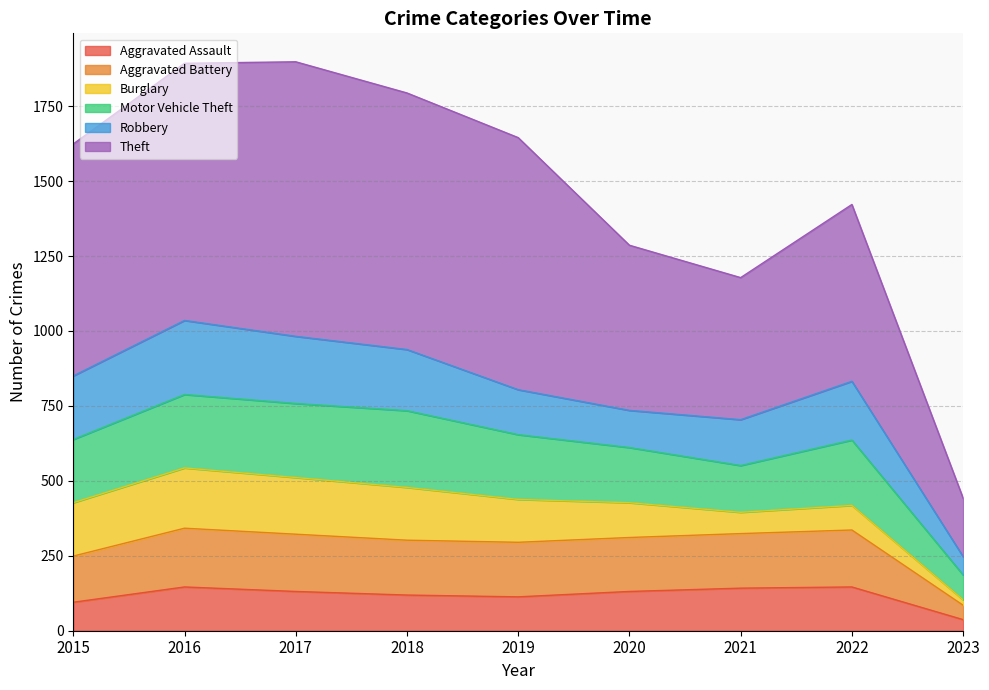

Is it true that Theft equals 641 at 2019?

False